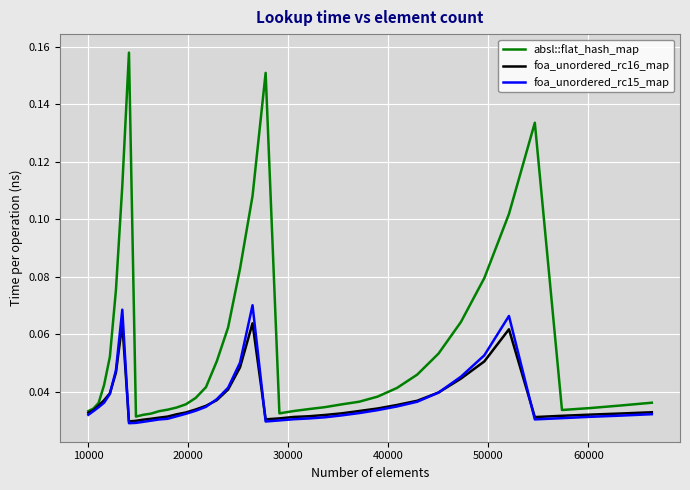

Rank the series by their maximum value, from highest to lowest.

absl::flat_hash_map, foa_unordered_rc15_map, foa_unordered_rc16_map